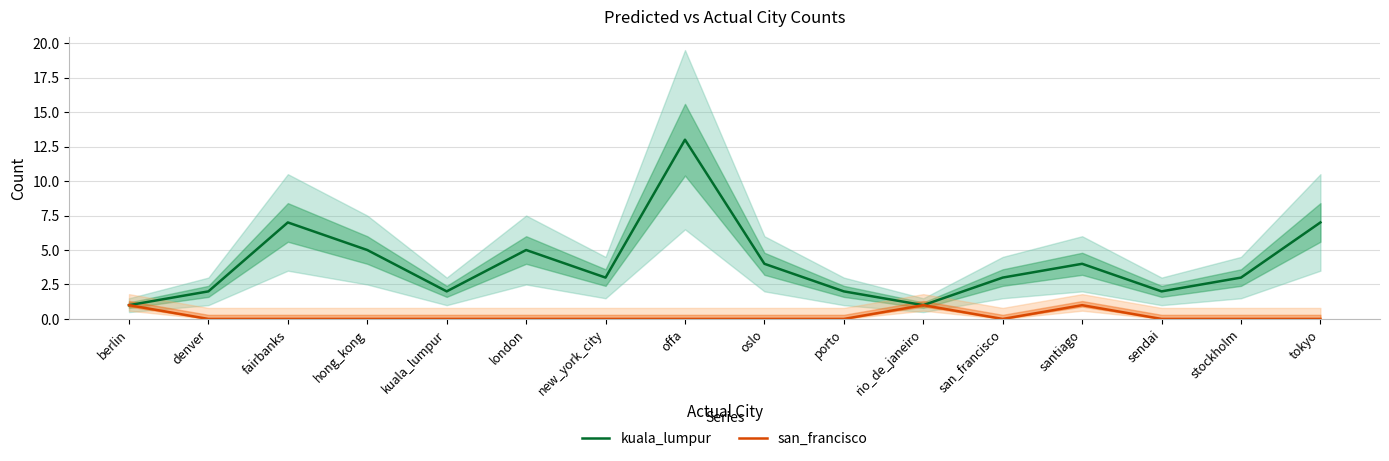

Which series has the largest total across all categories?

kuala_lumpur